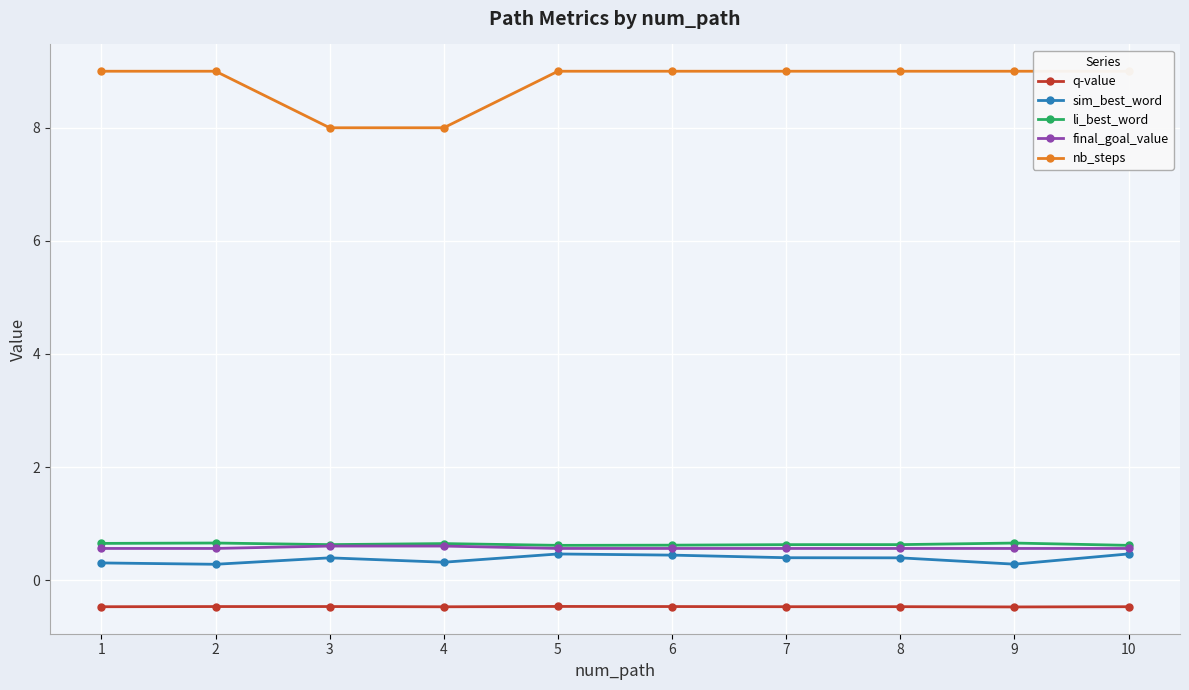

What is the sum of the q-value values at 2 and 7?

-0.9